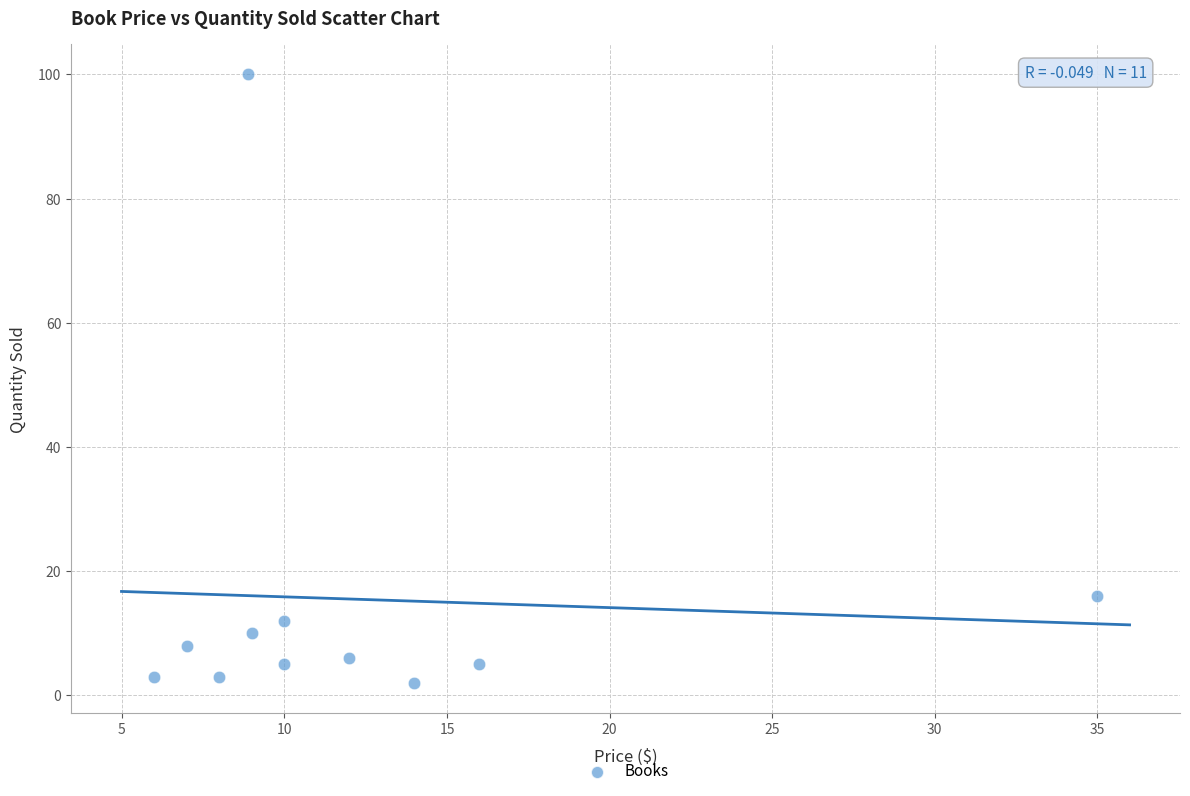

What is the average Y value?

15